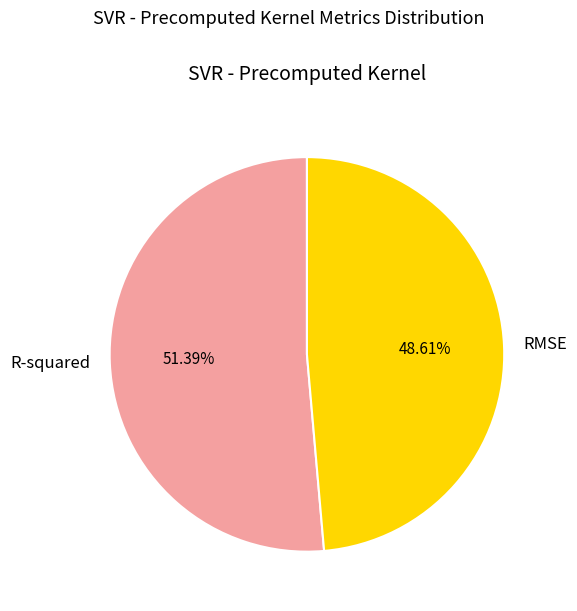

To the nearest percent, what percentage of the pie is RMSE?

49%